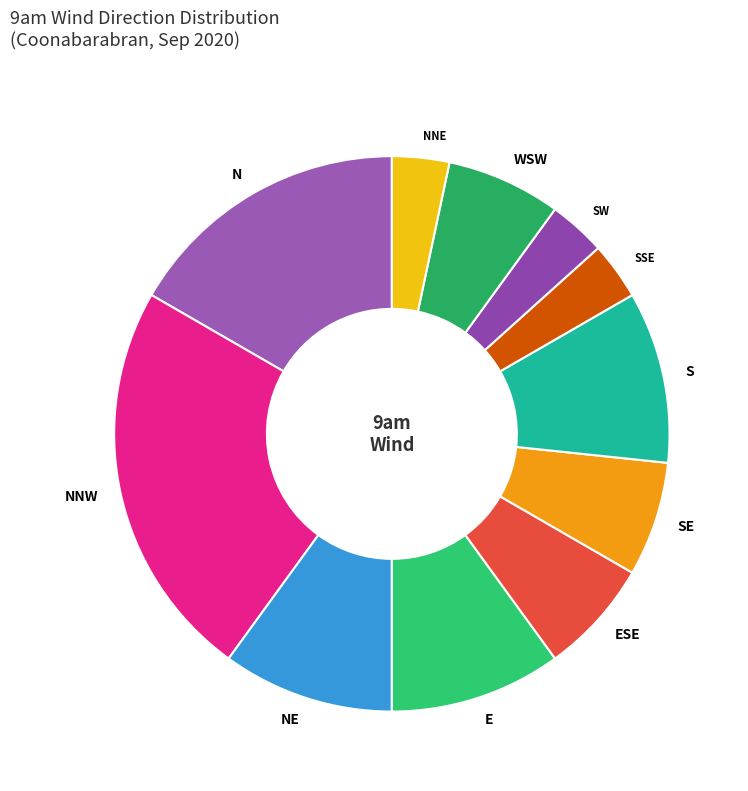

Which has a higher value, NNE or NNW?

NNW